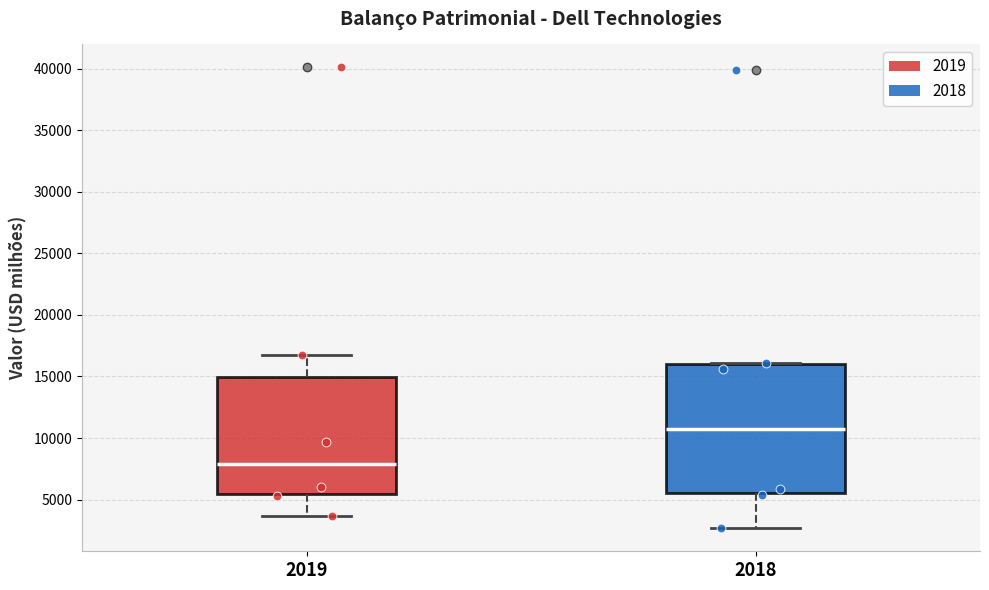

Where does the upper whisker of the box at x = 2019 end on the y-axis? The values are not printed on the chart, so give them approximately, as read against the axis.

17000